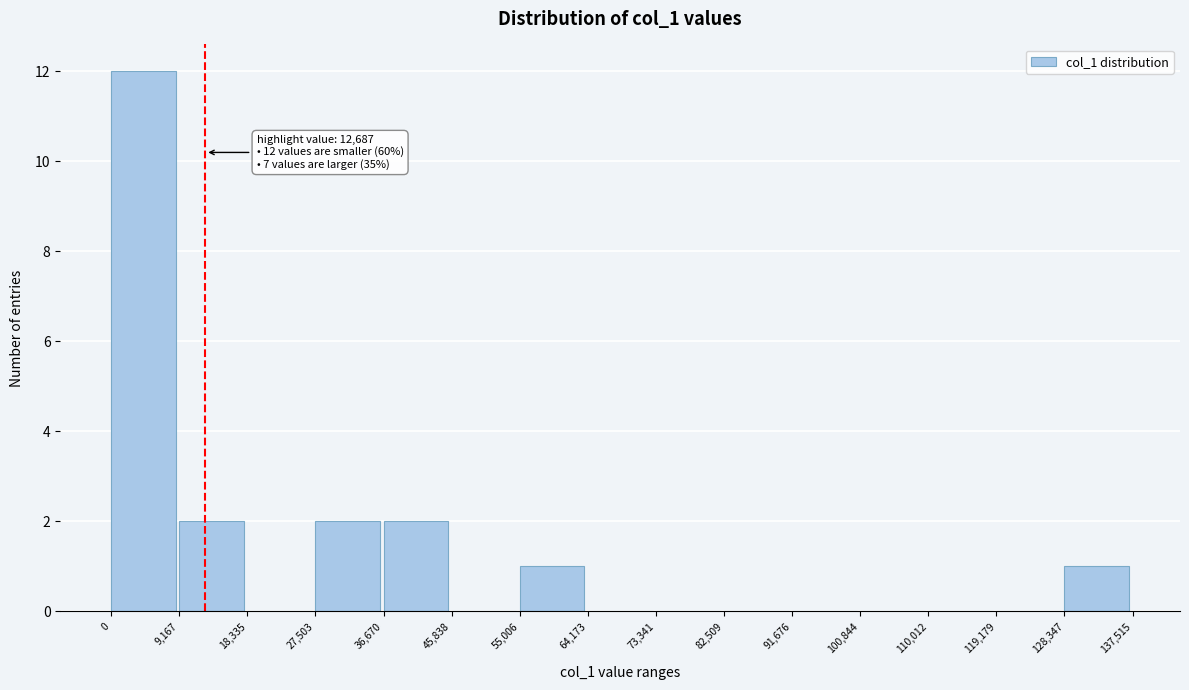

Which range on the x-axis has the tallest bar?

0 to 9,167